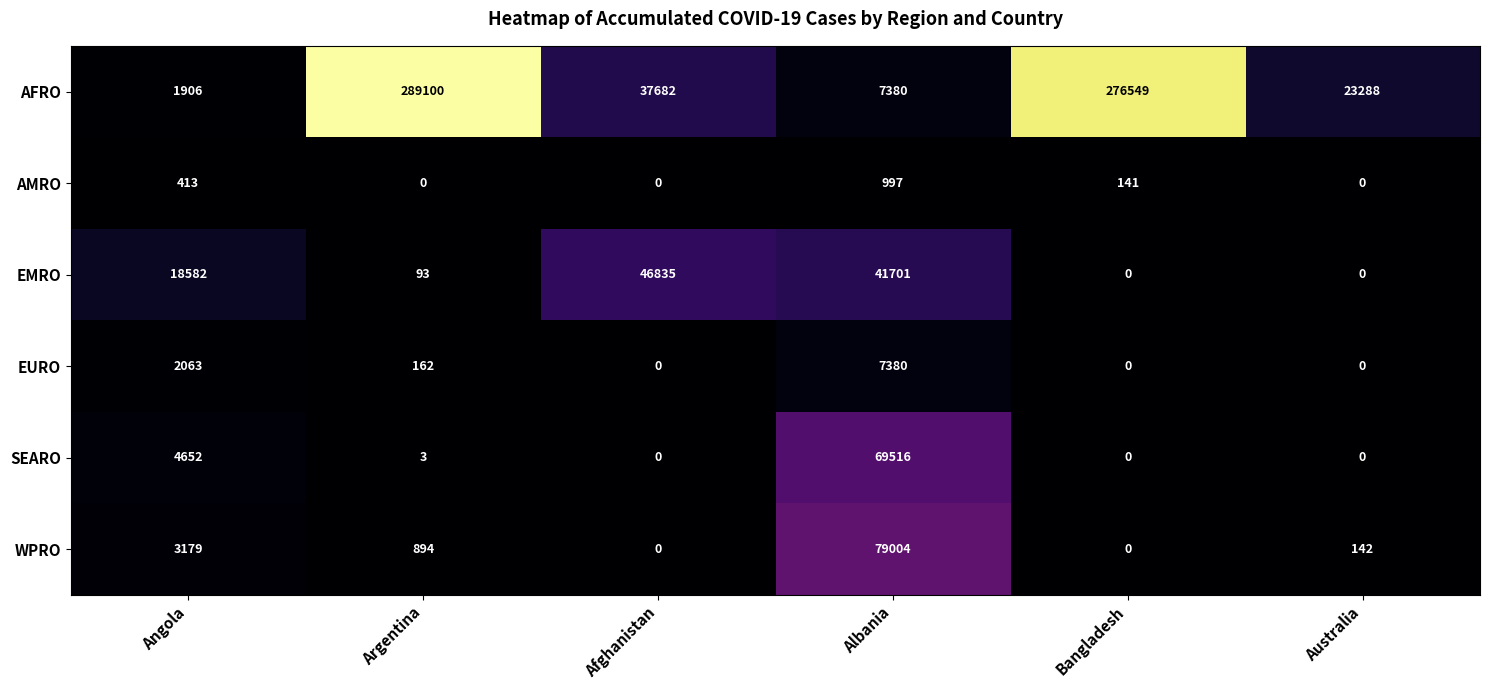

Which series has the widest spread of values?

AFRO